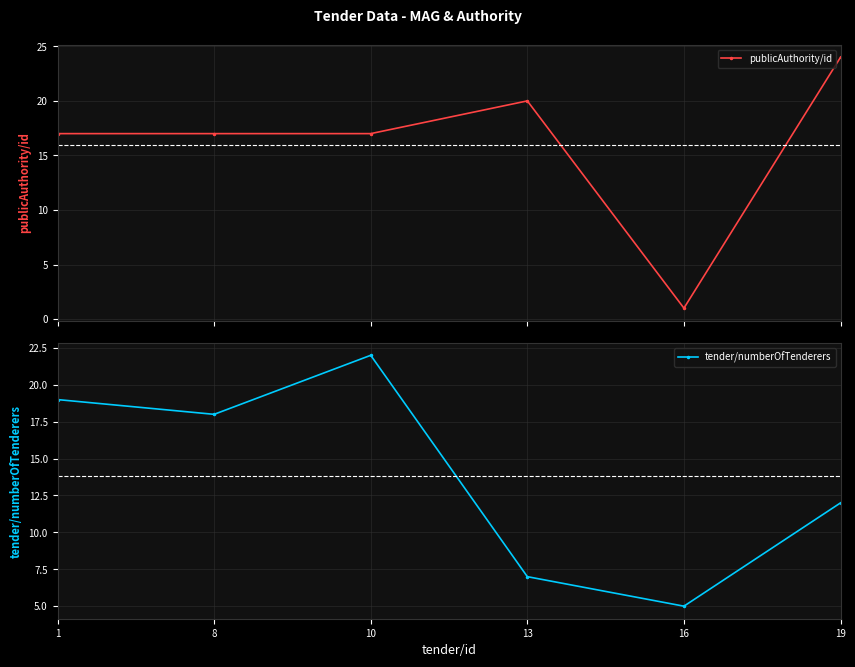

How many data points does each series have?

6